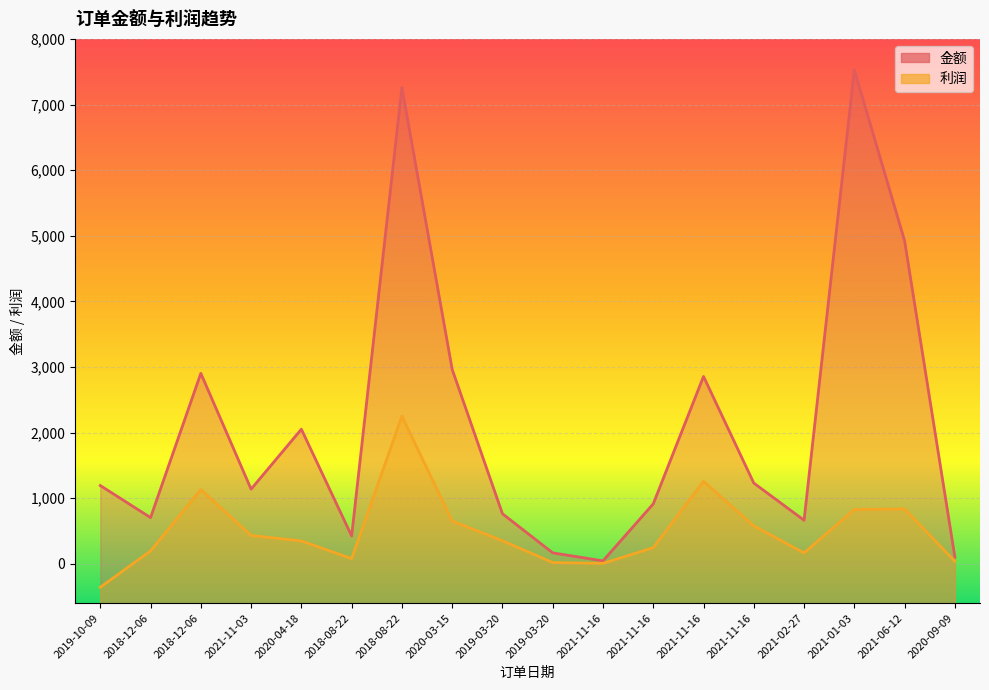

How many lines are shown in the chart?

2